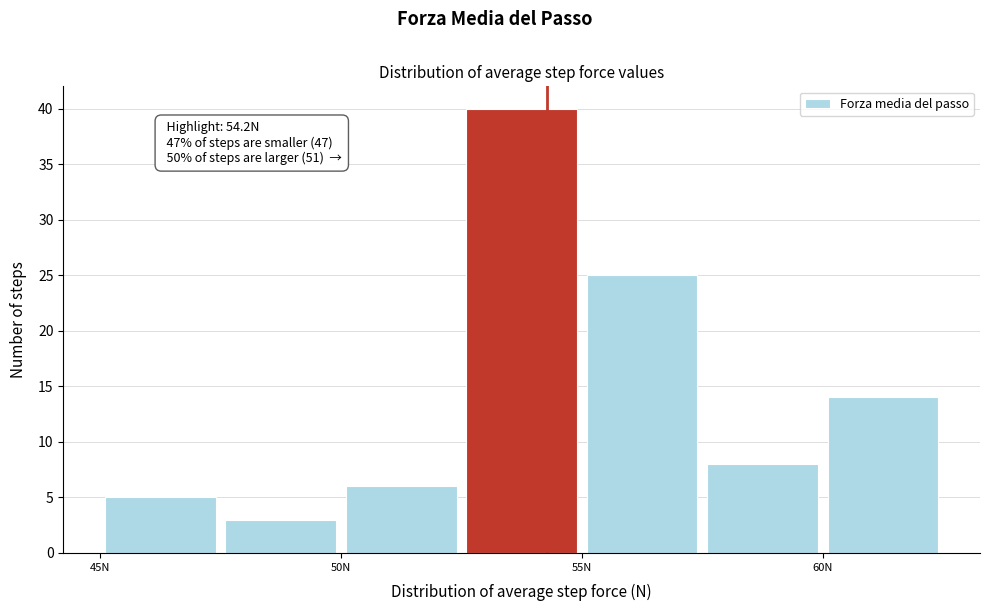

Over which range of the x-axis is the bar tallest?

52.5 to 55.0